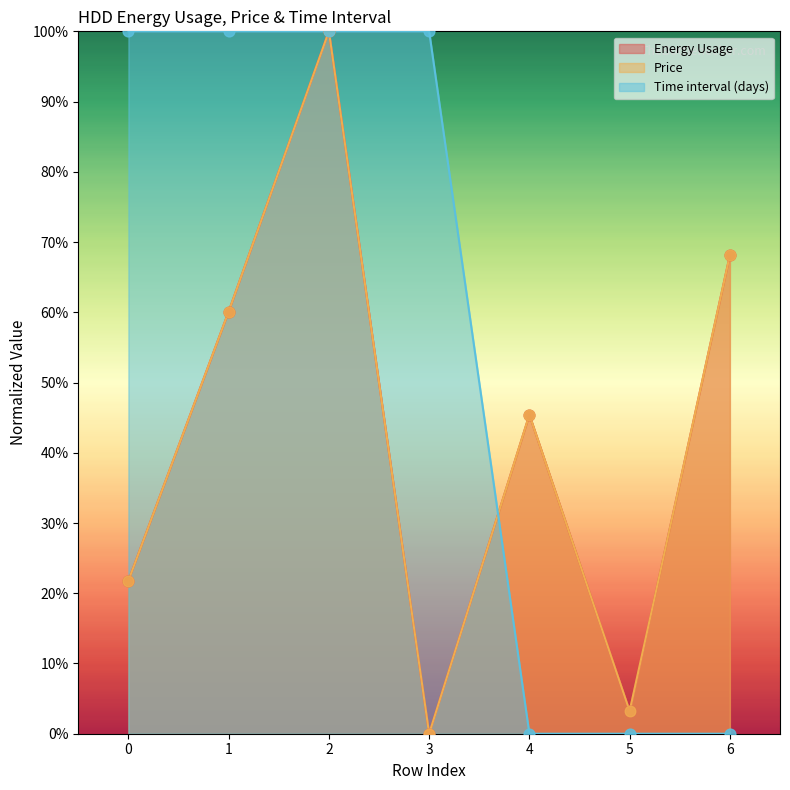

Which series has the widest spread of Y values?

Energy Usage